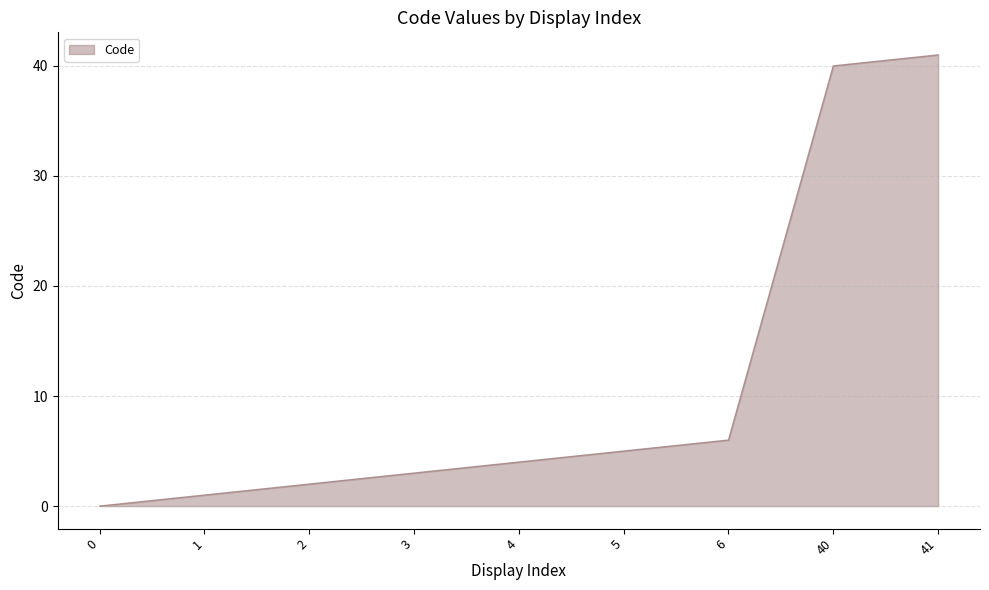

The value at 40 is 40. True or false?

True